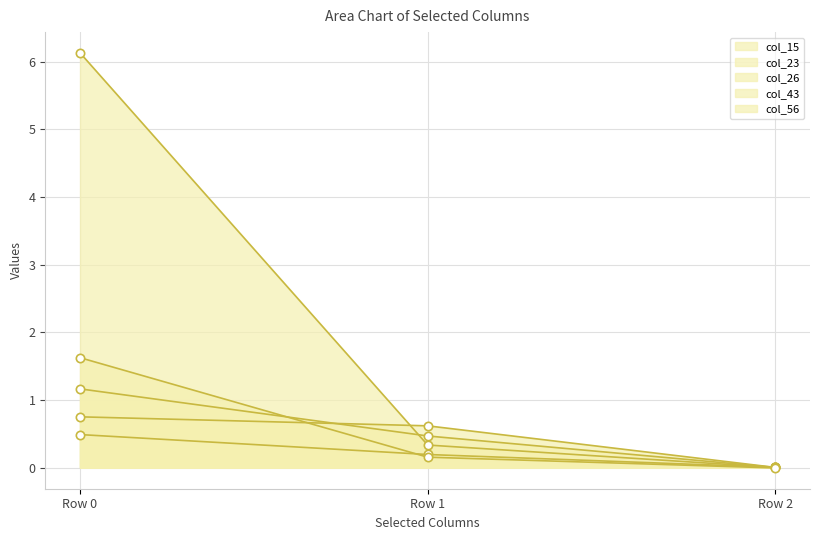

What are all the series names shown in the legend?

col_15, col_23, col_26, col_43, col_56